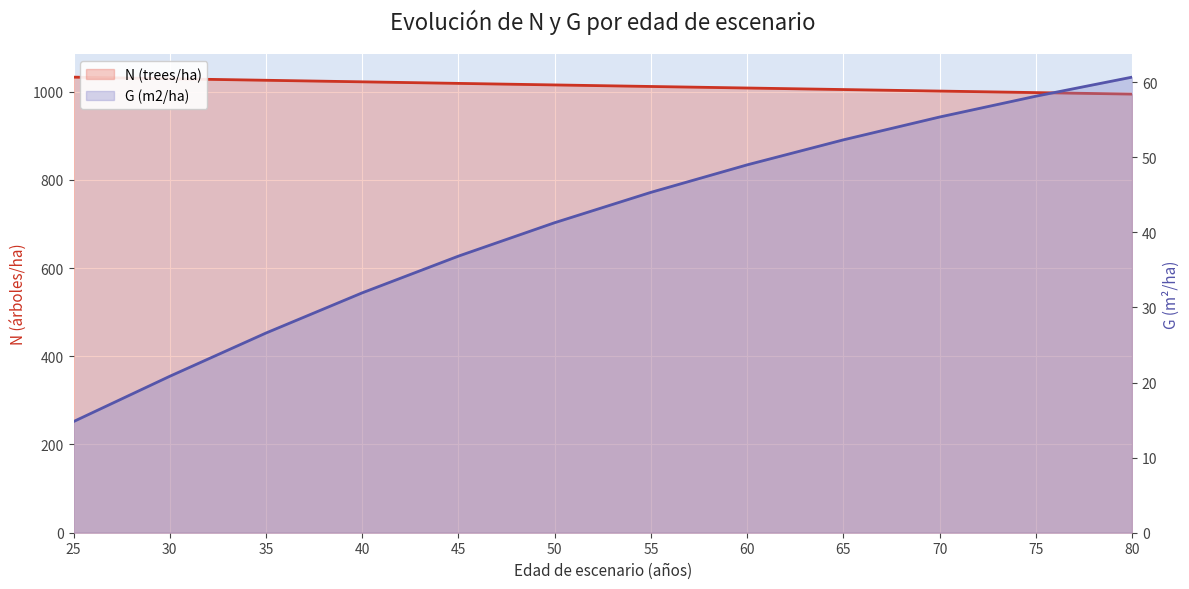

What is the difference between the maximum and minimum values in the N (trees/ha) series?

38.5